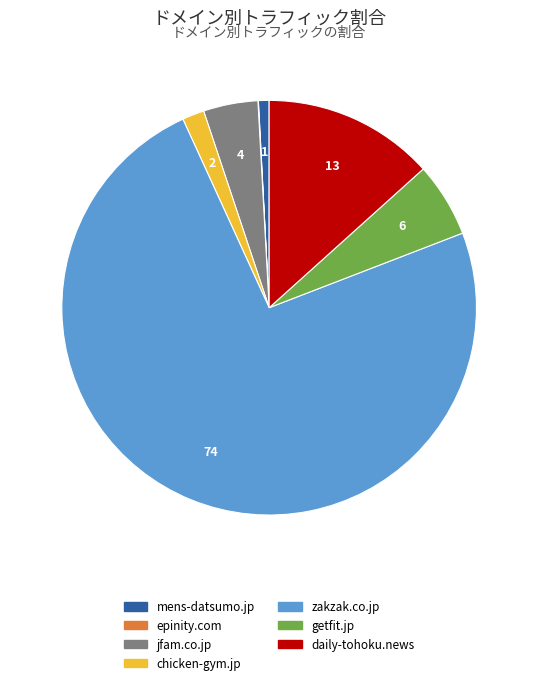

Which category accounts for the majority?

zakzak.co.jp